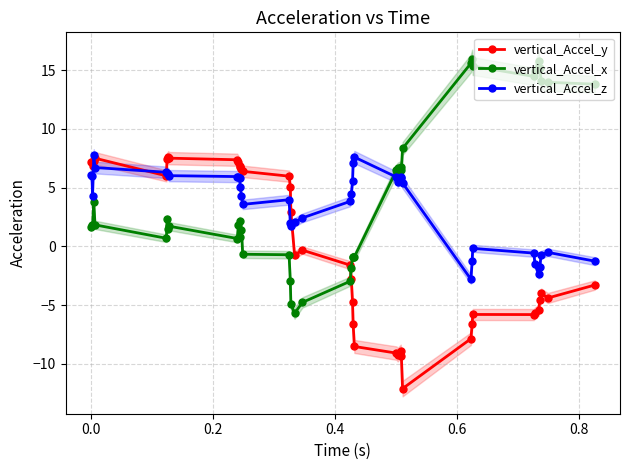

What is the value of the vertical_Accel_z point at the 14th from the left?

4.3